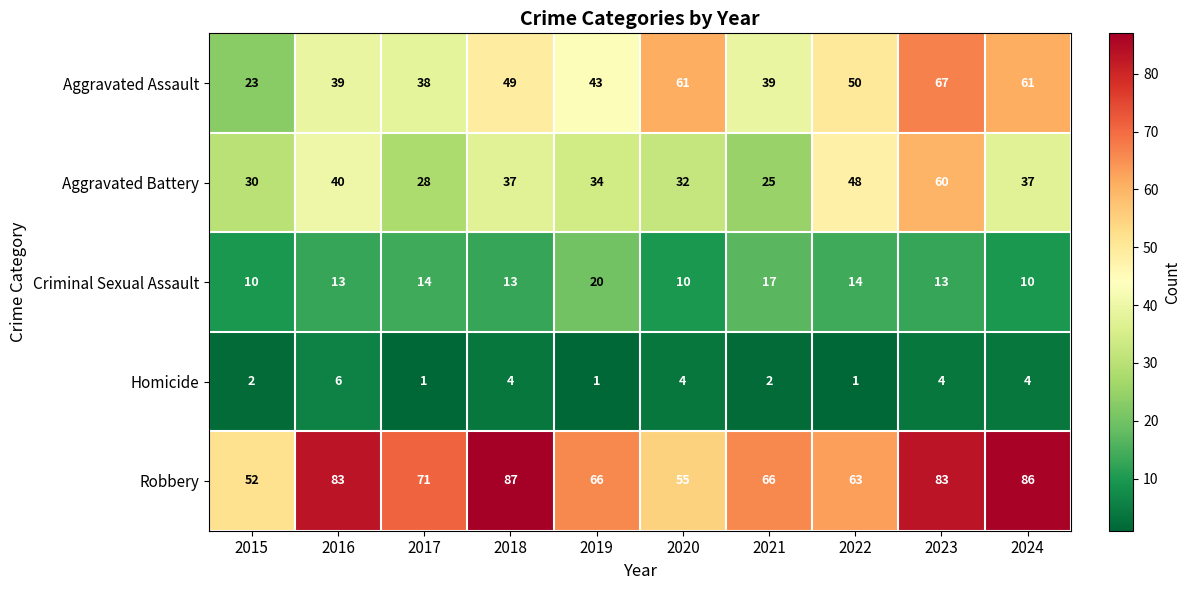

Which series has the largest total across all categories?

Robbery